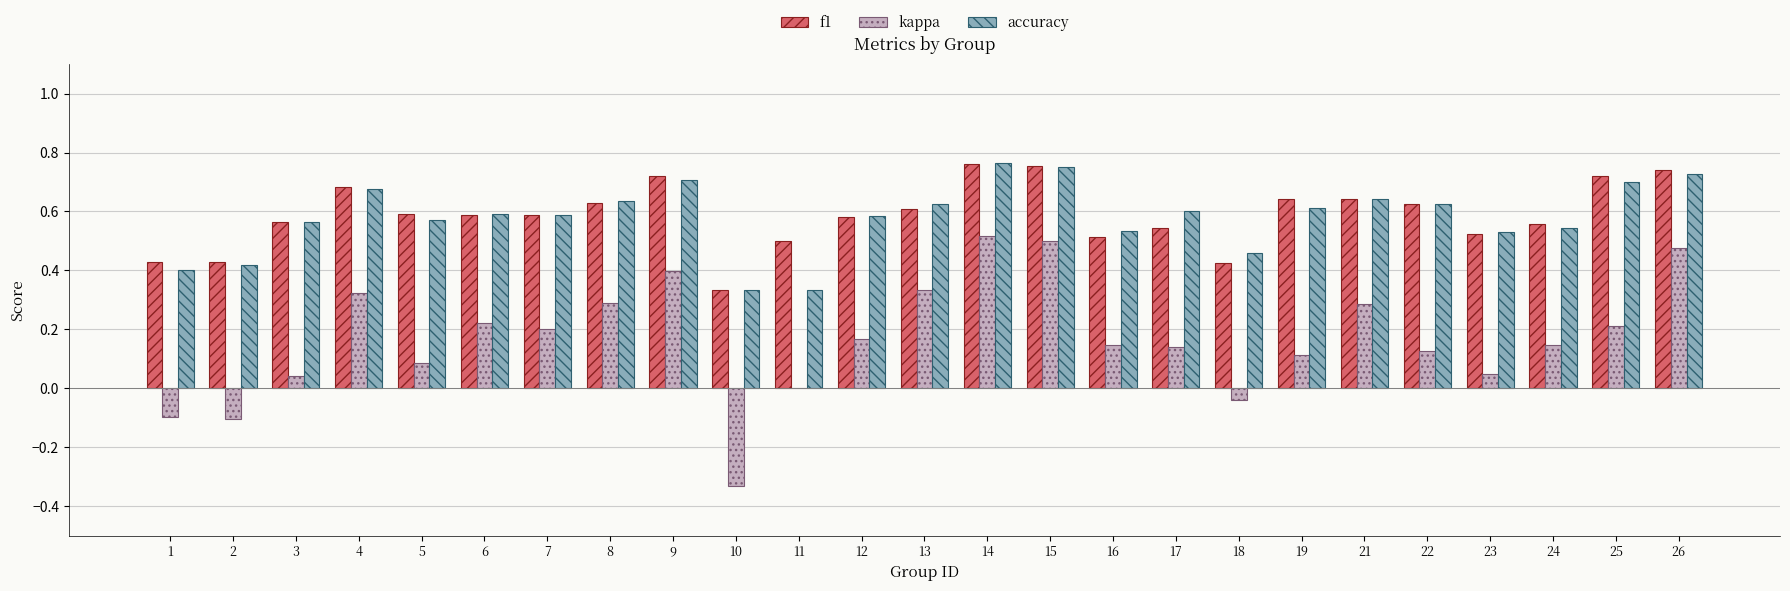

Is the value of accuracy at 24 greater than the value of kappa at 16?

Yes